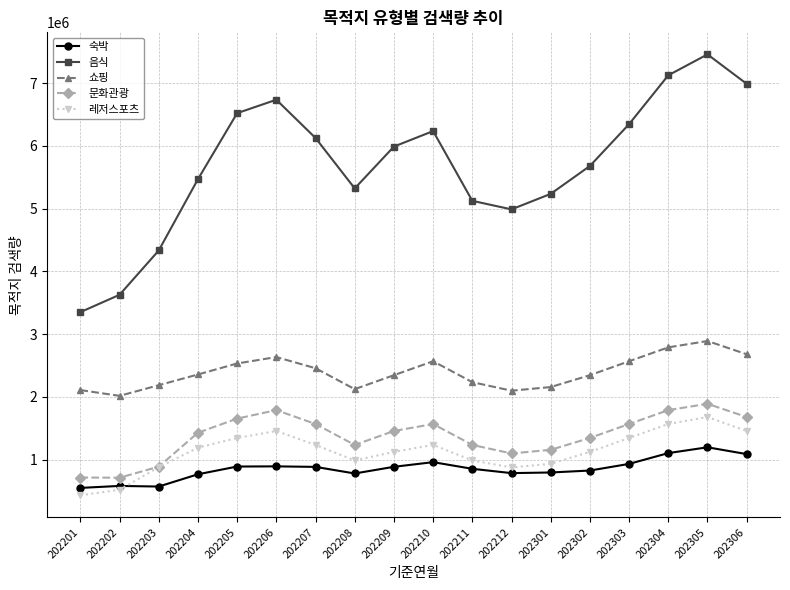

True or false: 쇼핑 and 음식 cross at least once.

False